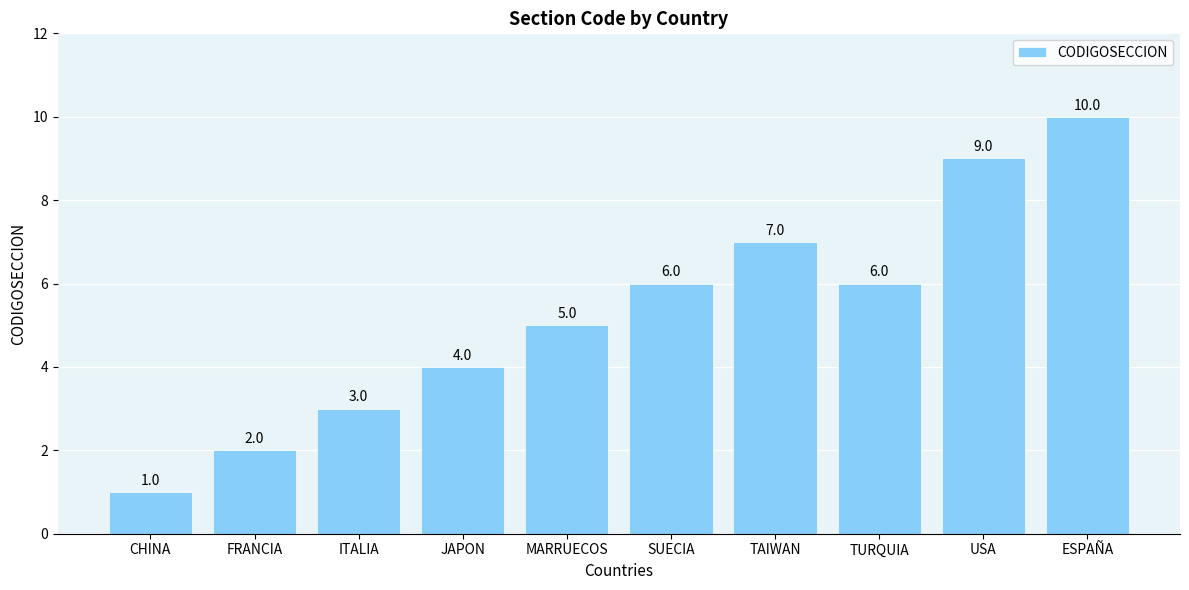

What is the value of the 8th bar from the left?

6